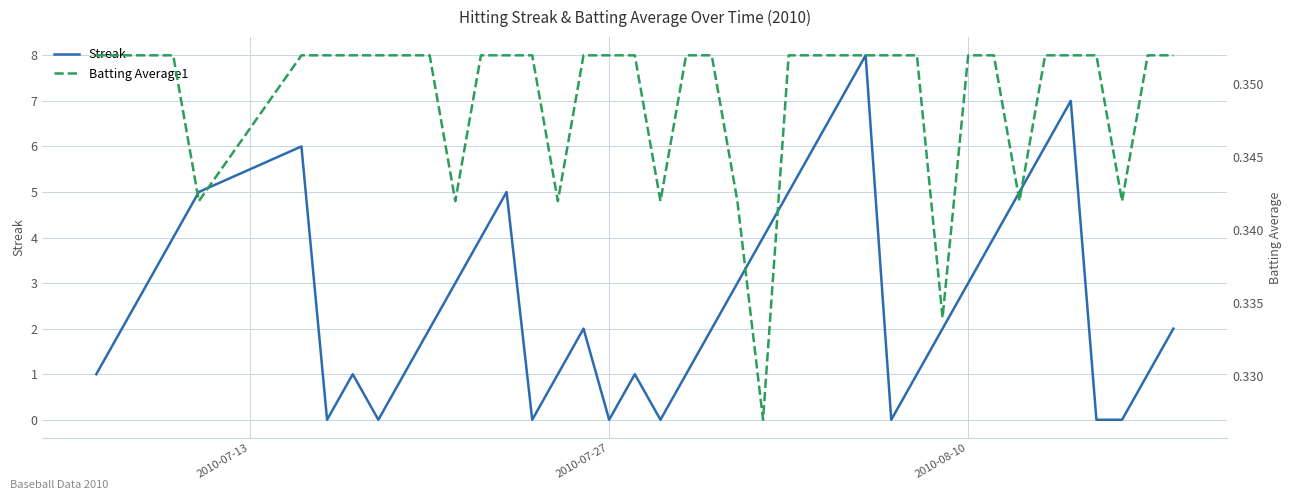

How many interior local valleys does the Streak series have?

6